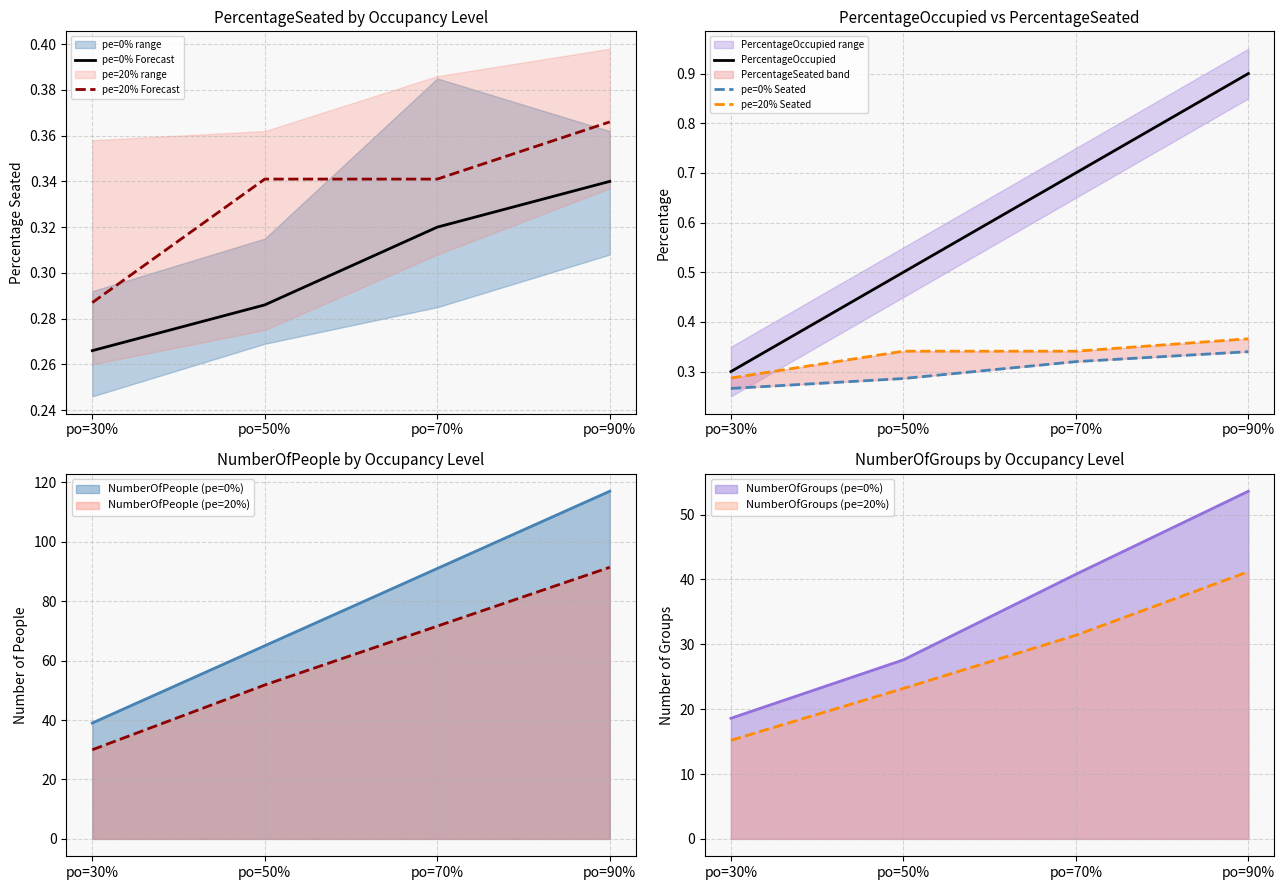

The value of pe=0% Forecast at po=90% is 0.3. True or false?

True